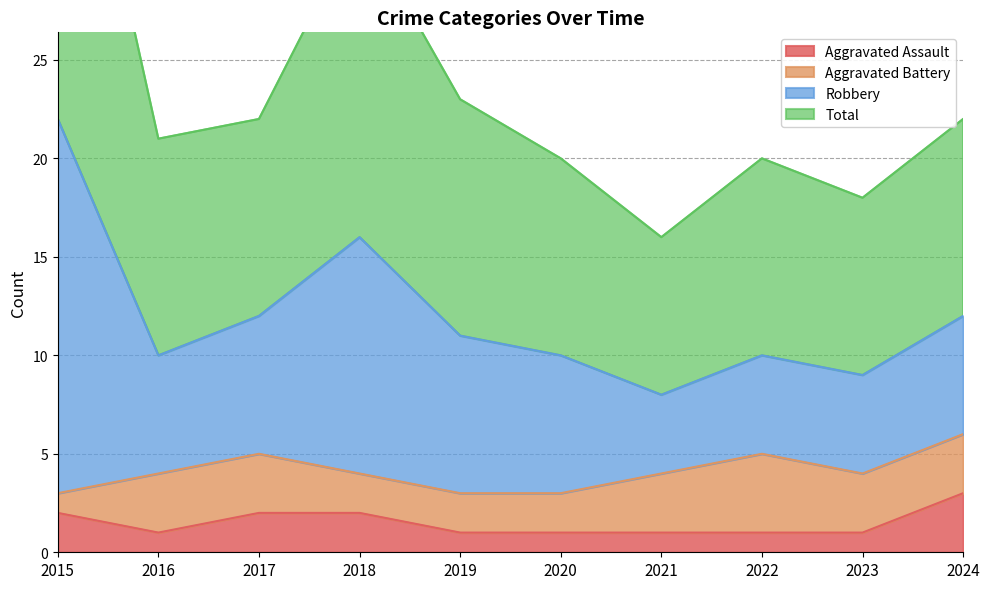

The Aggravated Assault series shows 2 at 2018. True or false?

True